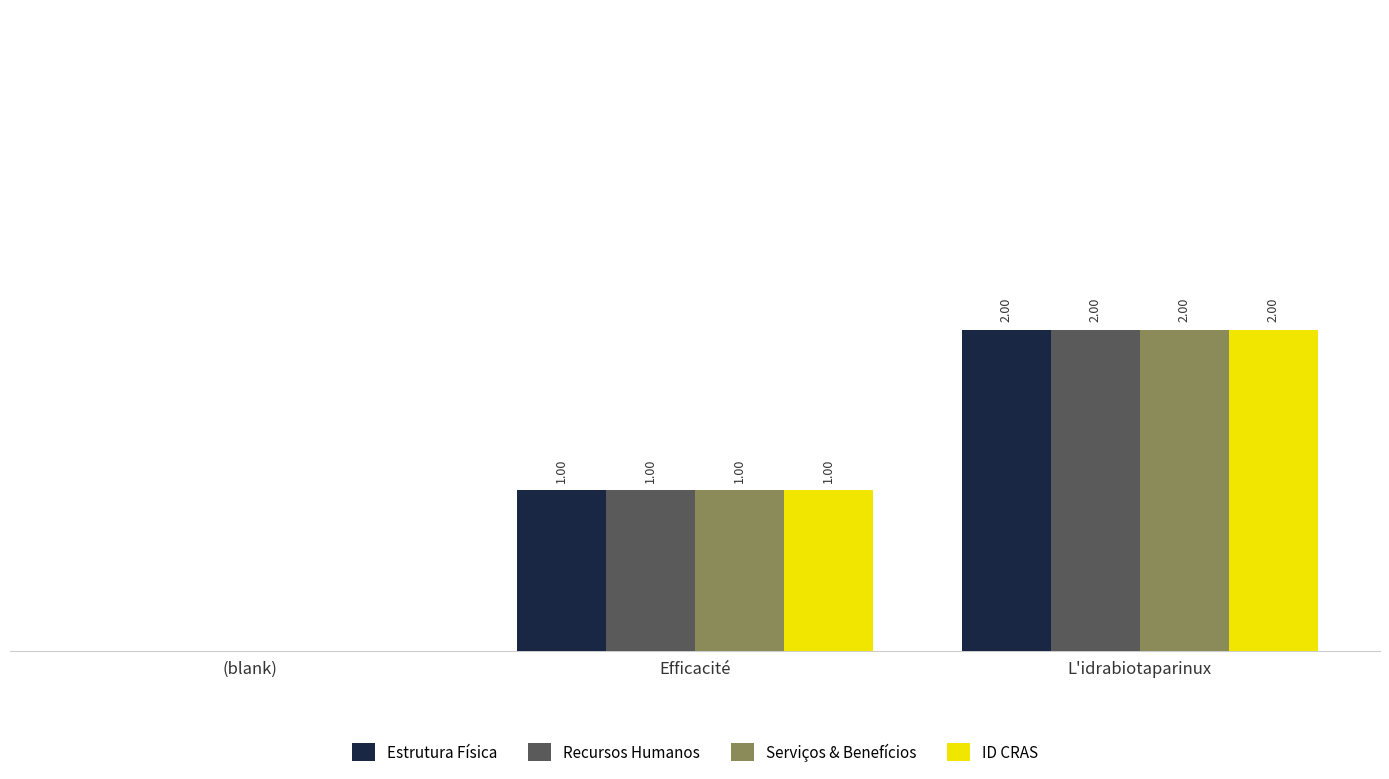

Where is ID CRAS nearest to the value 1?

Efficacité